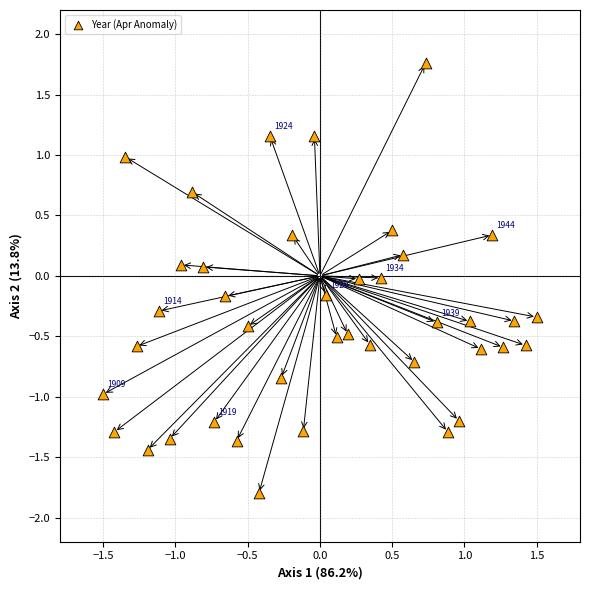

What is the range of X values (max minus min)?

3.0